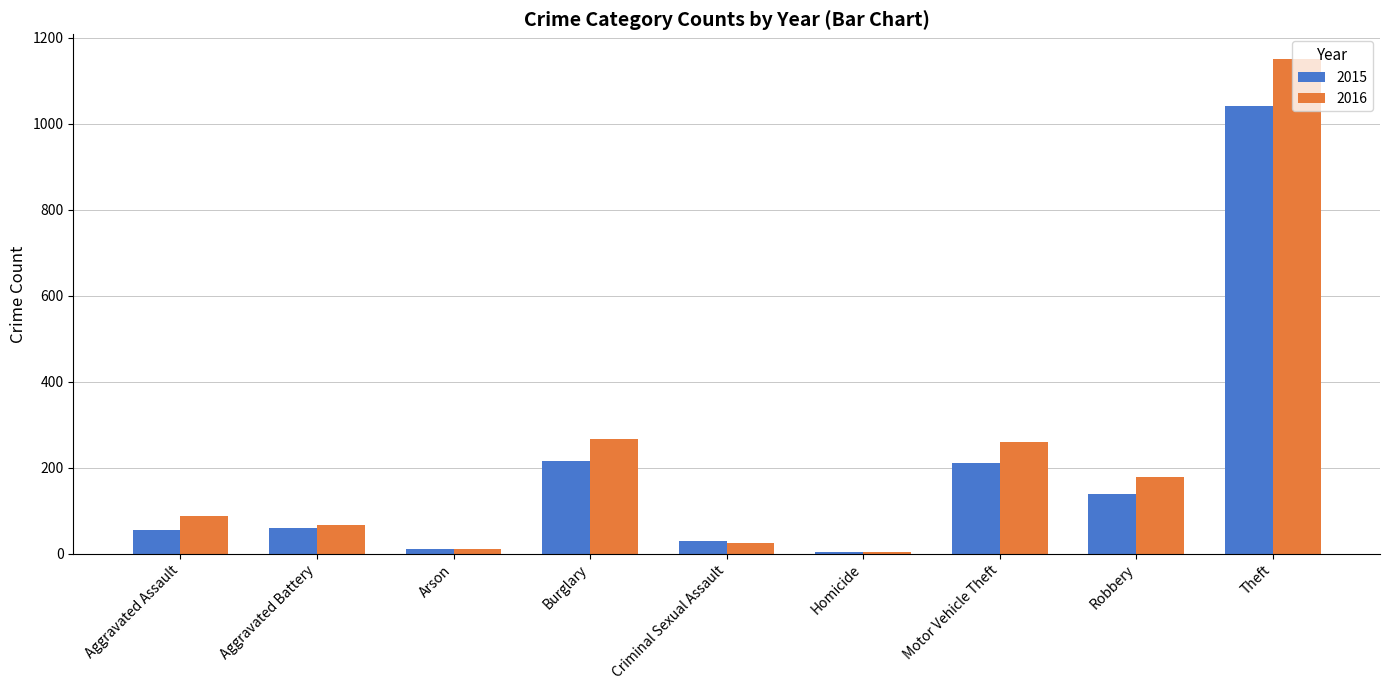

What is the difference between the highest and lowest values at Motor Vehicle Theft?

47